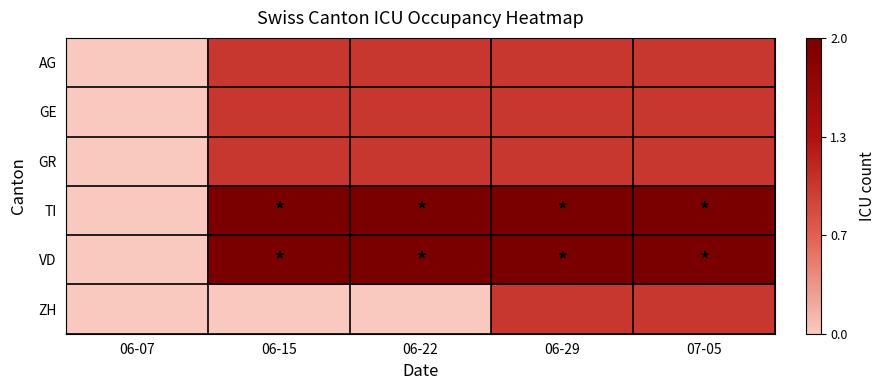

At how many categories does at least one series exceed 1?

4